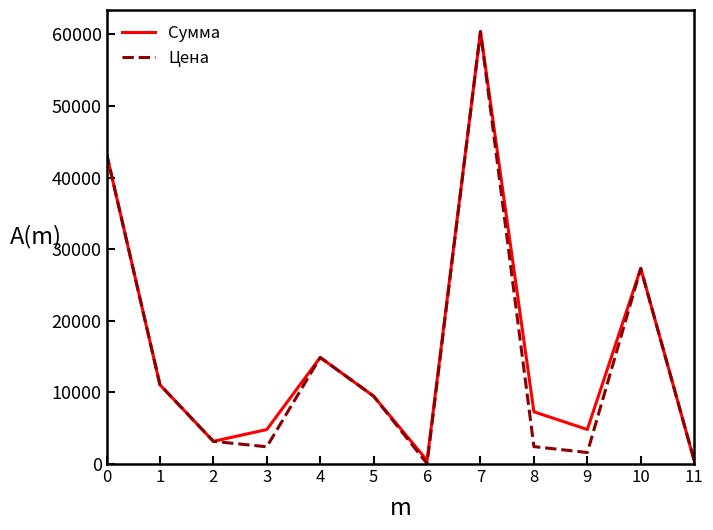

What is the average value of the Цена series?

14720.1